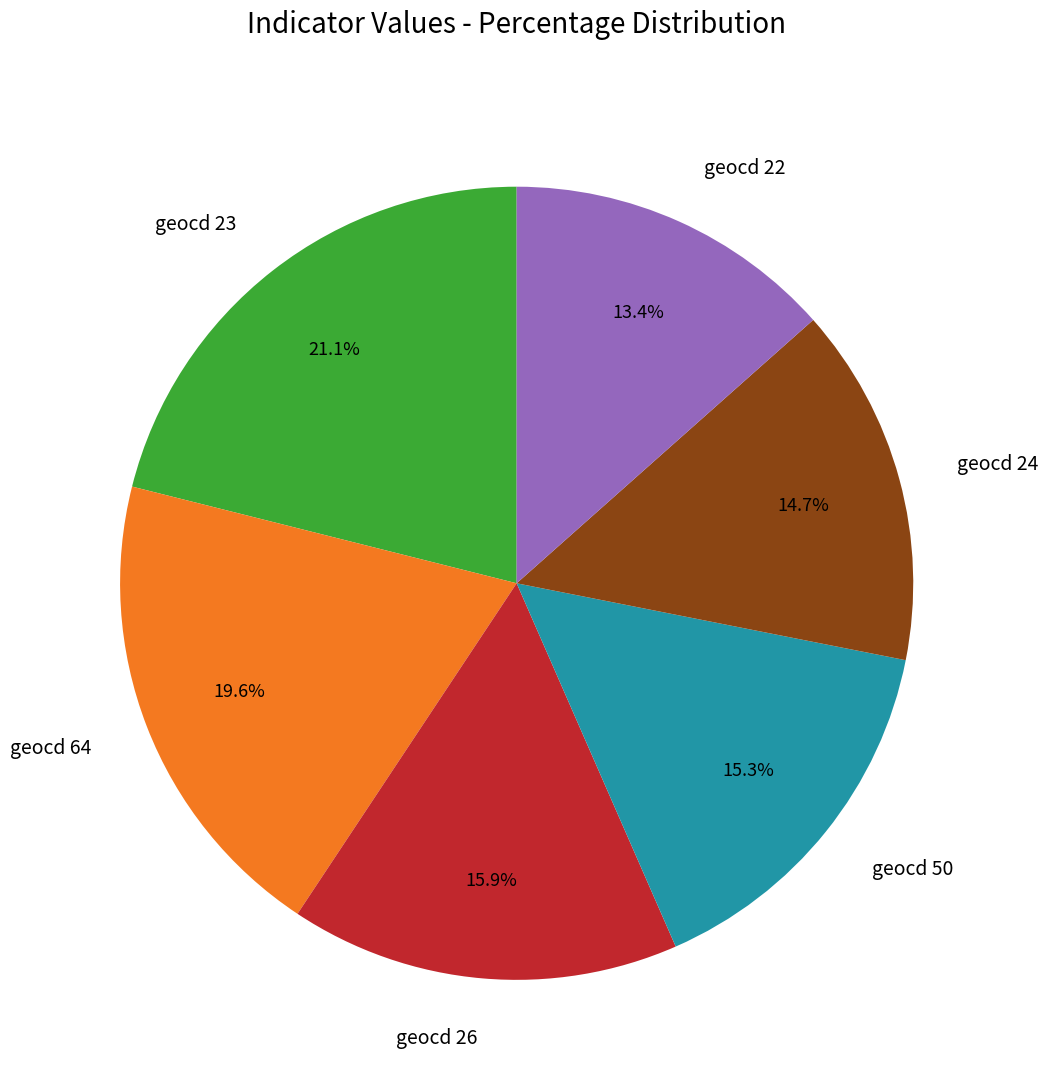

What is the ratio of the value at geocd 22 to the value at geocd 26?

0.8